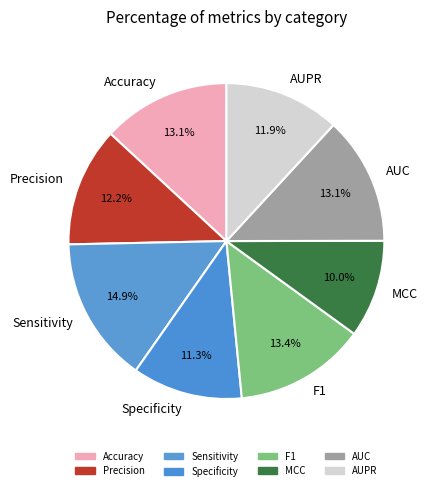

To the nearest percent, what portion does F1 represent?

13%